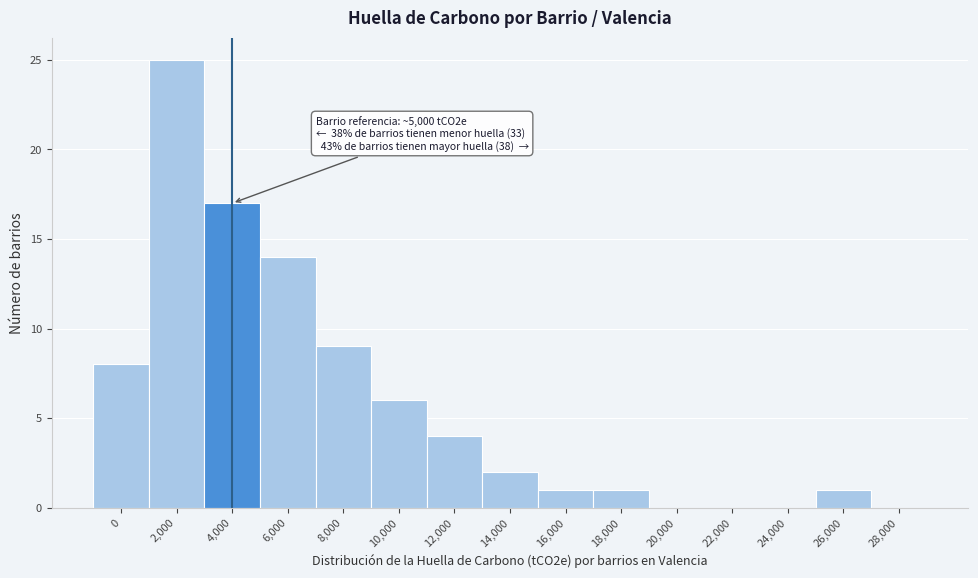

Reading left to right, extract all data points from this chart.

0=8	2,000=25	4,000=17	6,000=14	8,000=9	10,000=6	12,000=4	14,000=2	16,000=1	18,000=1	20,000=0	22,000=0	24,000=0	26,000=1	28,000=0